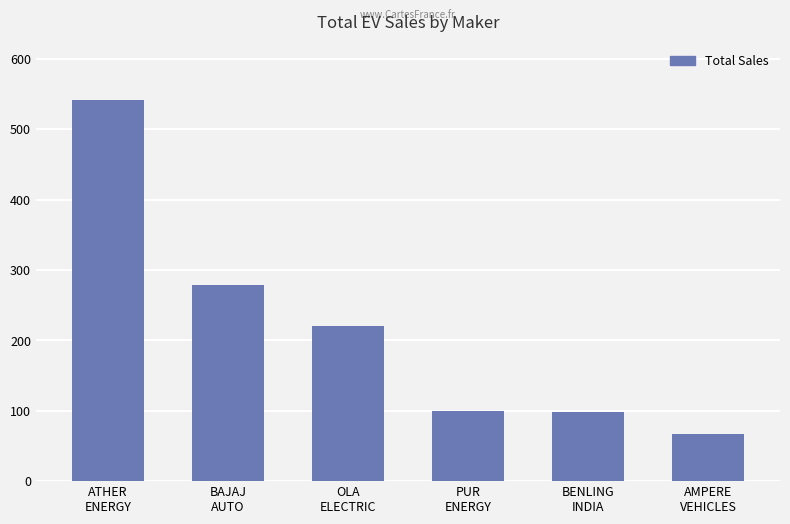

What position from the left is BAJAJ
AUTO?

2